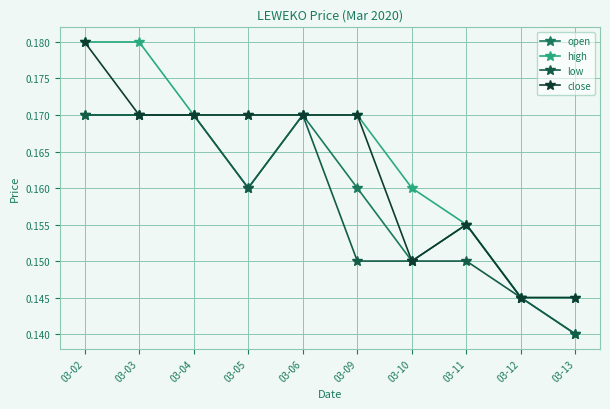

True or false: close and open cross at least once.

False